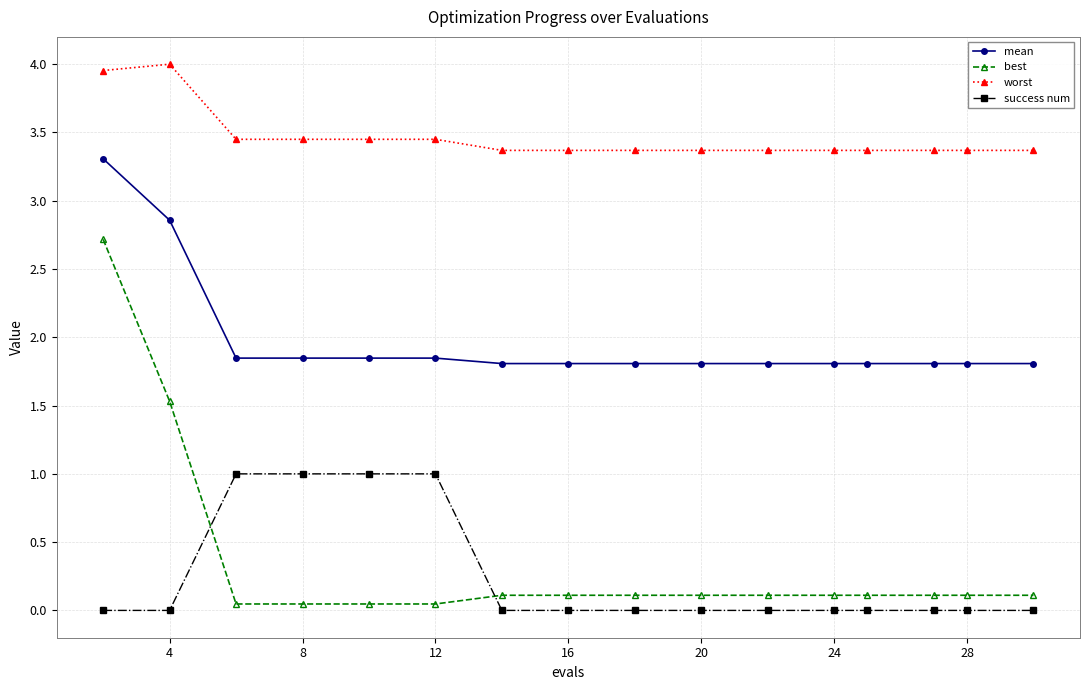

Is this an area chart (filled region under the line)?

No